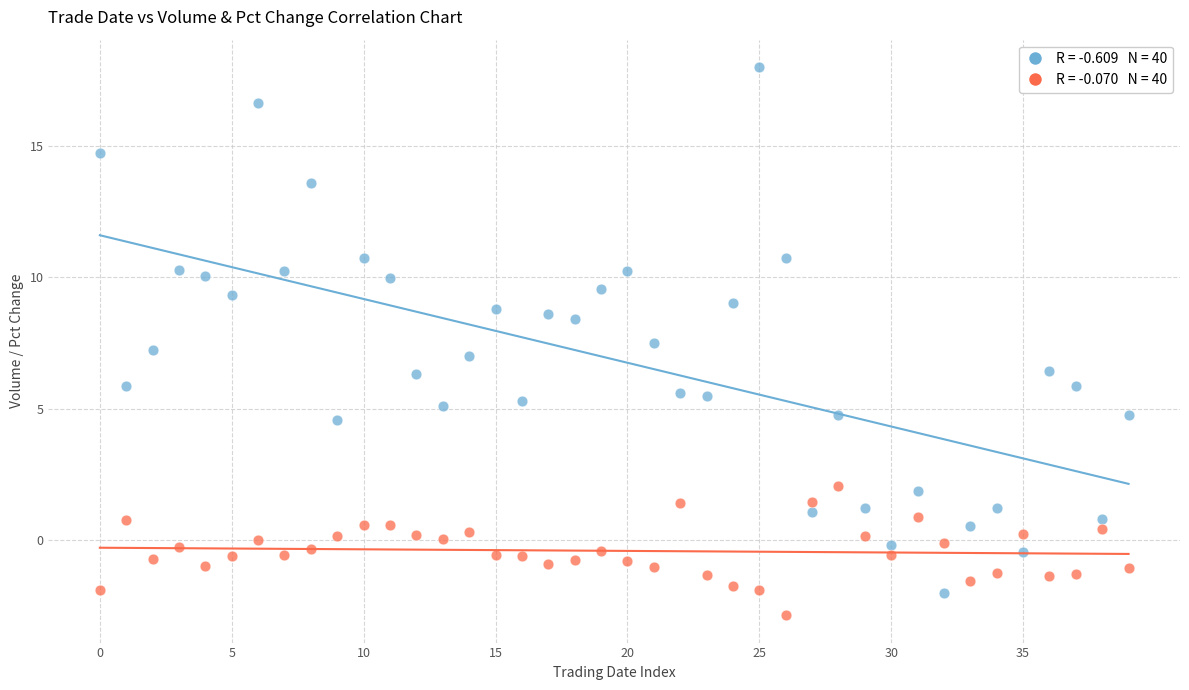

Across all data points, what is the range of Y values (max minus min)?

20.8